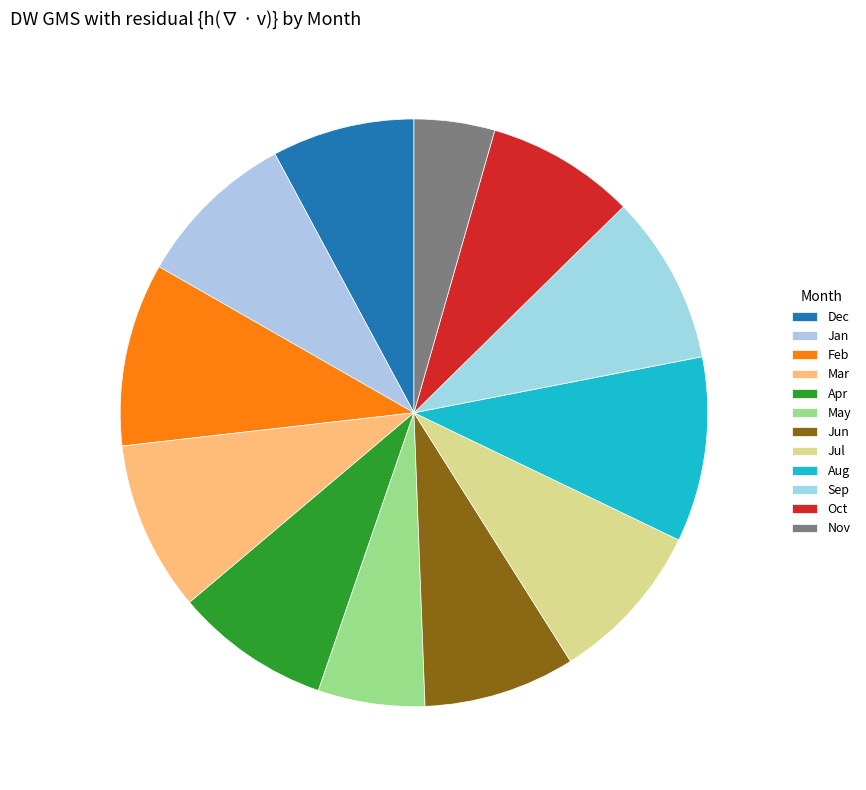

What percentage do May and Nov together represent?

10.3%